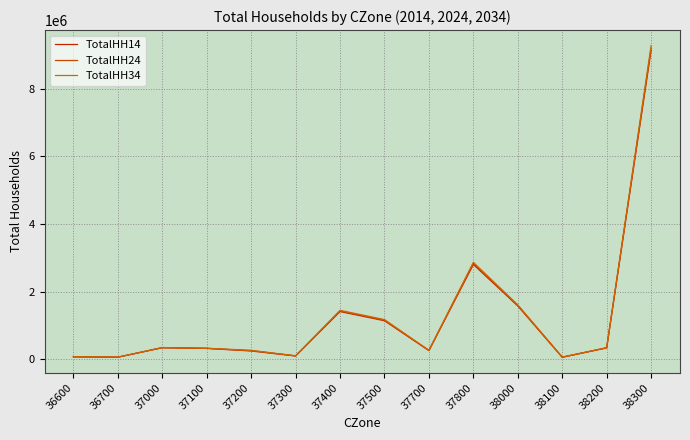

How many interior local valleys does the TotalHH34 series have?

4